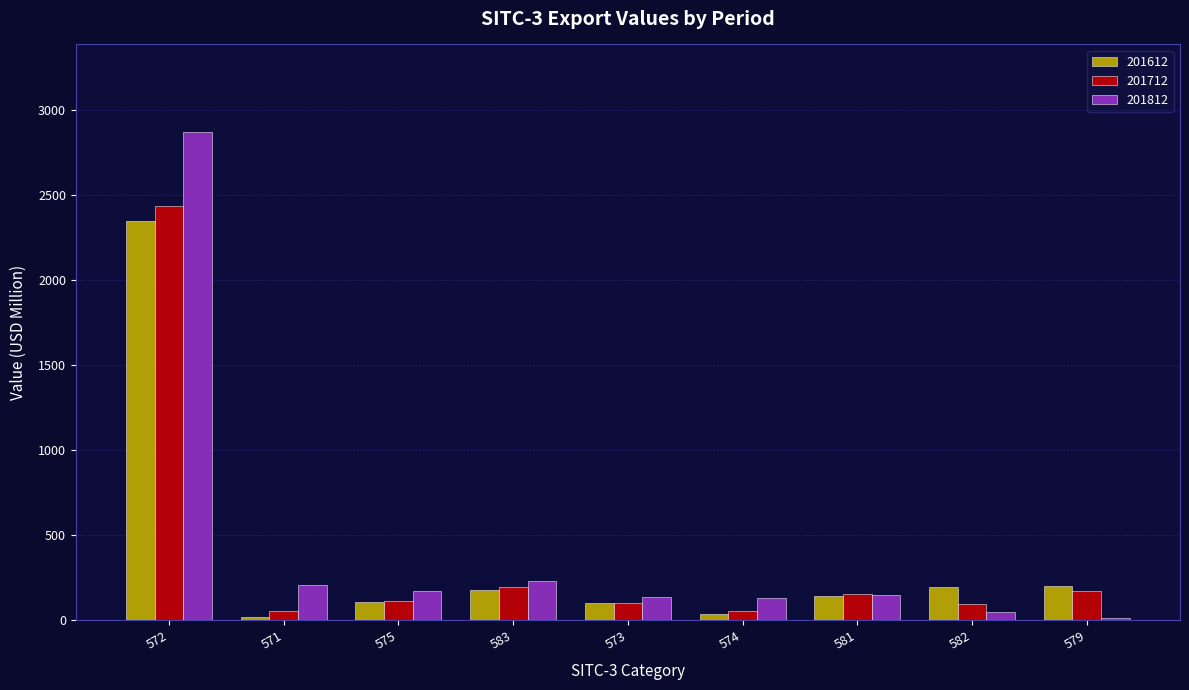

Are the bars horizontal?

No